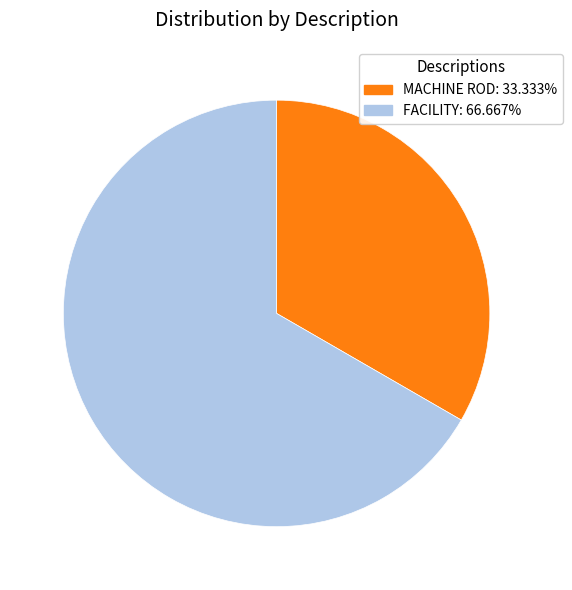

Does MACHINE ROD represent more than half of the total?

No